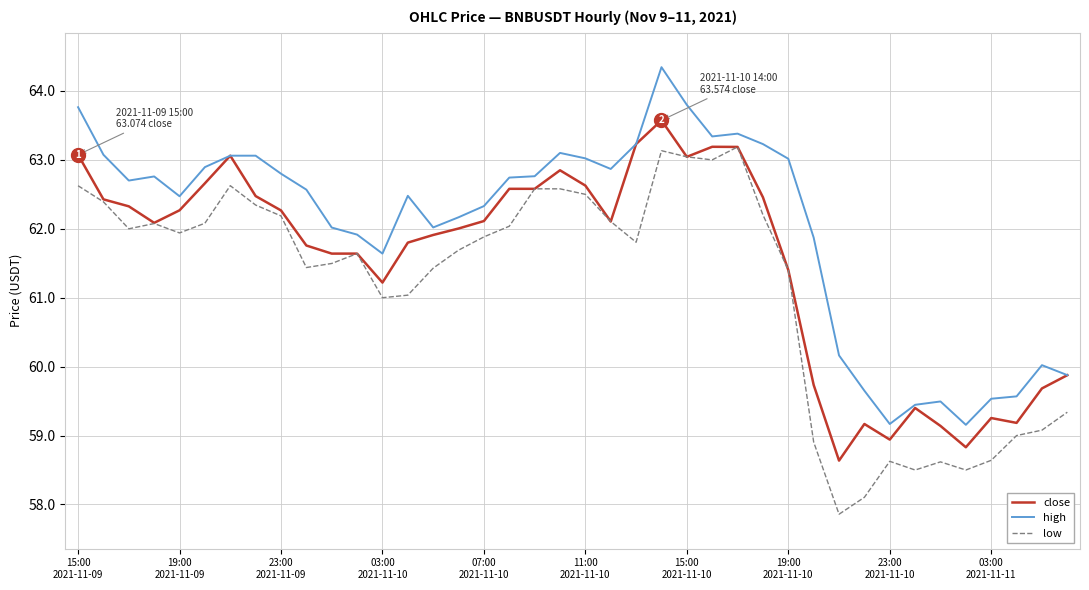

Does the chart display data point markers on the line(s)?

No